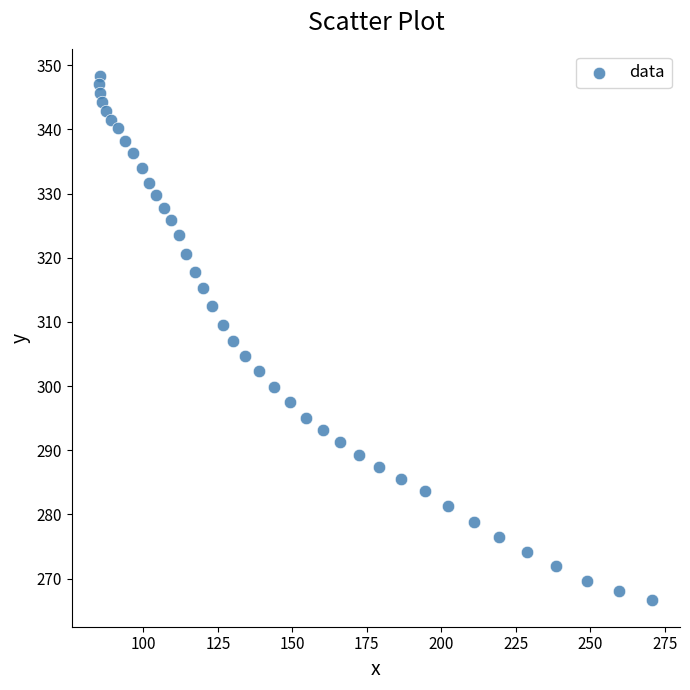

What is the range of X values (max minus min)?

185.6